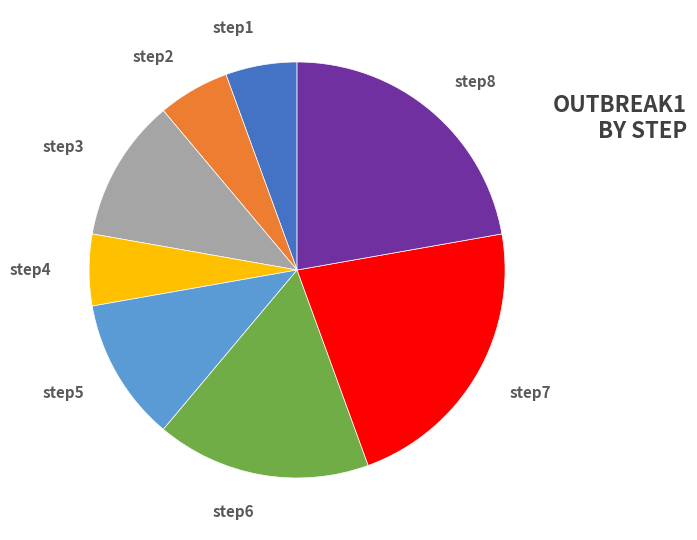

To the nearest percent, what is the average slice percentage?

12%